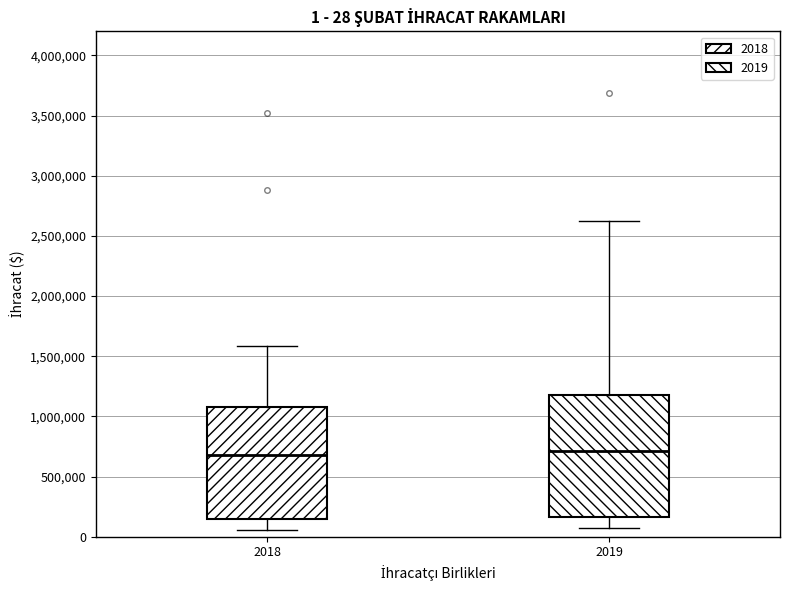

Comparing the boxes themselves (not the whiskers), which one is the tallest?

2019